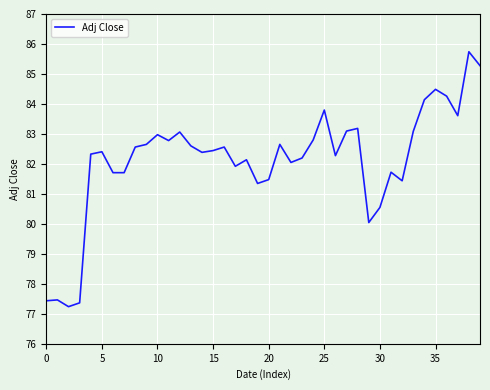

What is the minimum value shown in the chart?

77.2